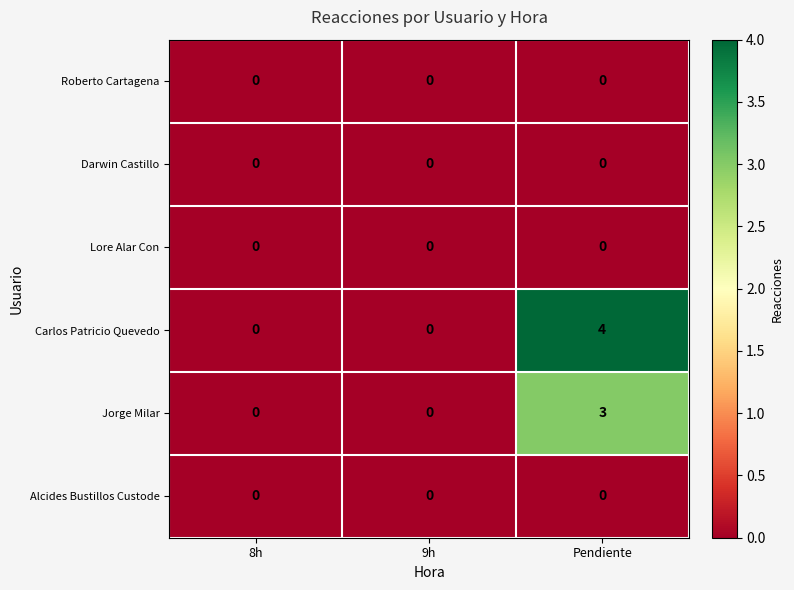

The Lore Alar Con series shows 0 at 9h. True or false?

True